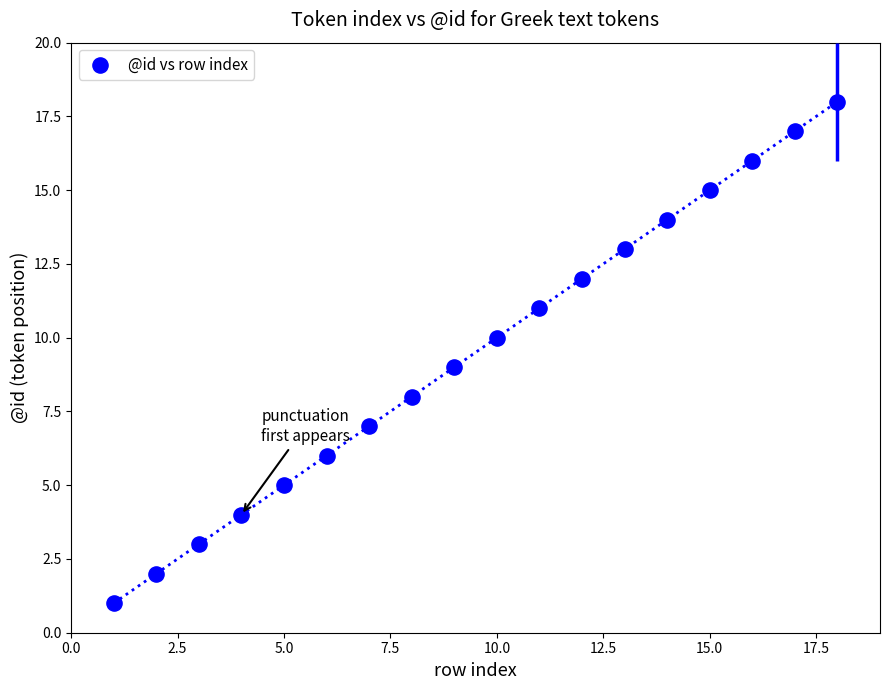

What is the range of X values (max minus min)?

17